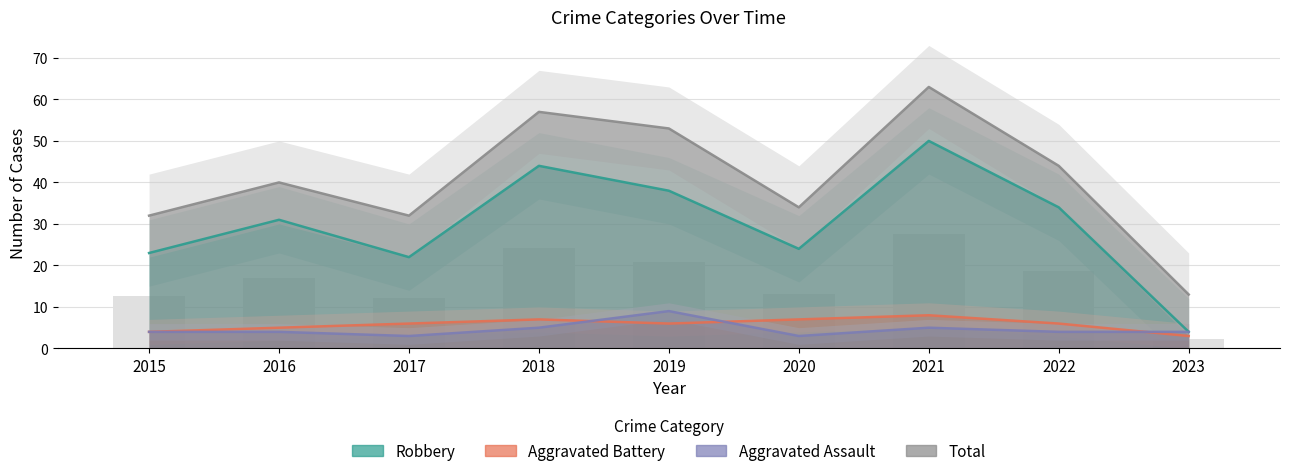

What is the sum of all Aggravated Battery values?

52